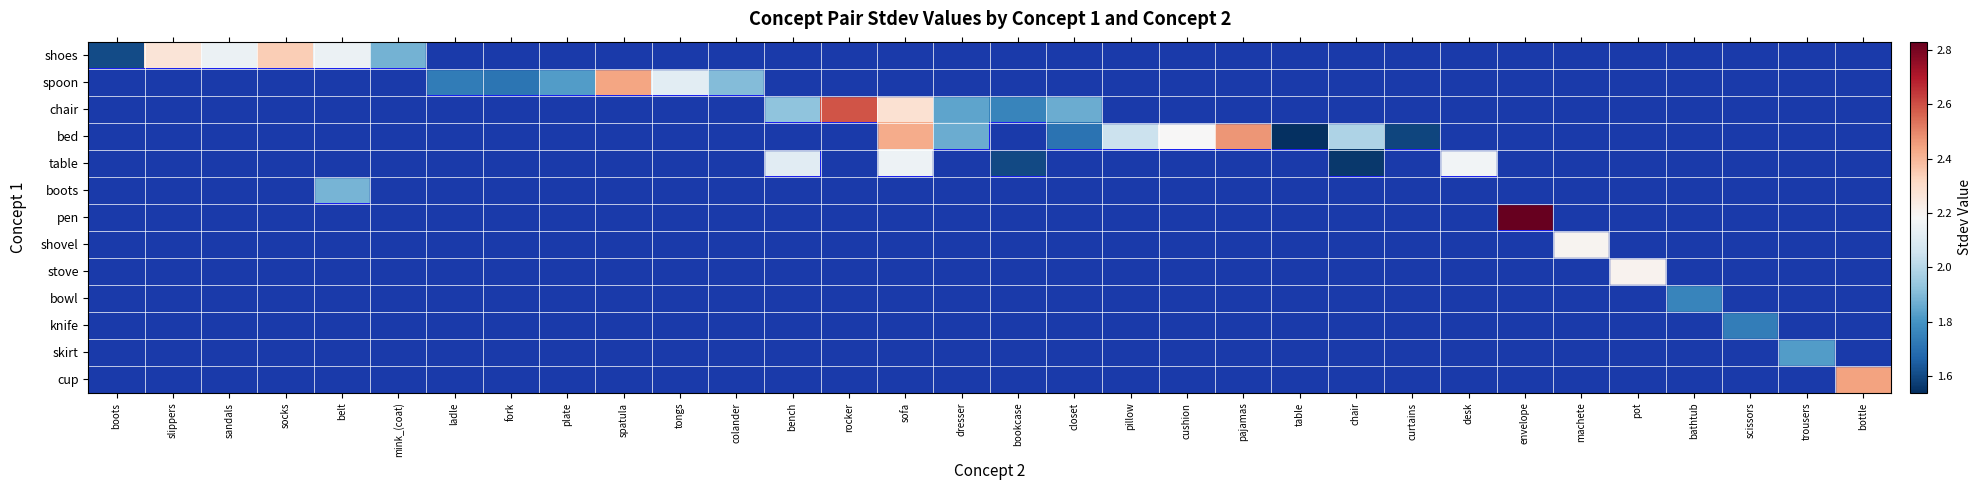

Is the value of spoon at boots greater than the value of shoes at trousers?

No